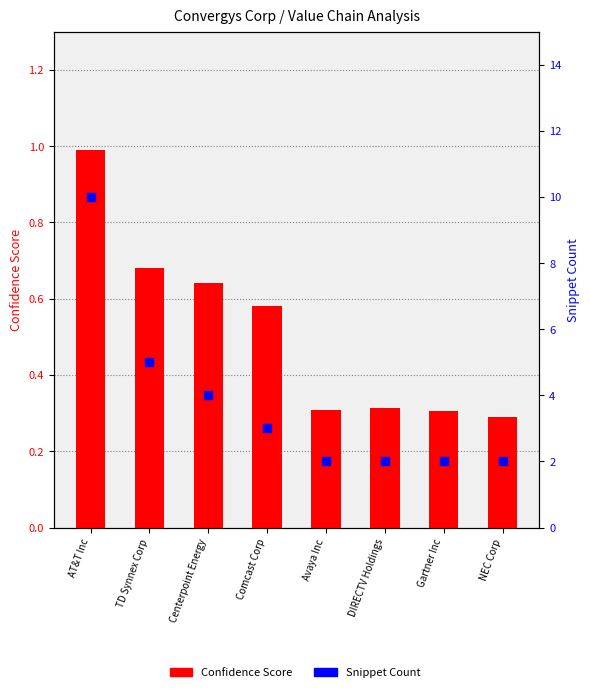

Is the value of Snippet Count at Avaya Inc greater than the value of Confidence Score at Comcast Corp?

Yes